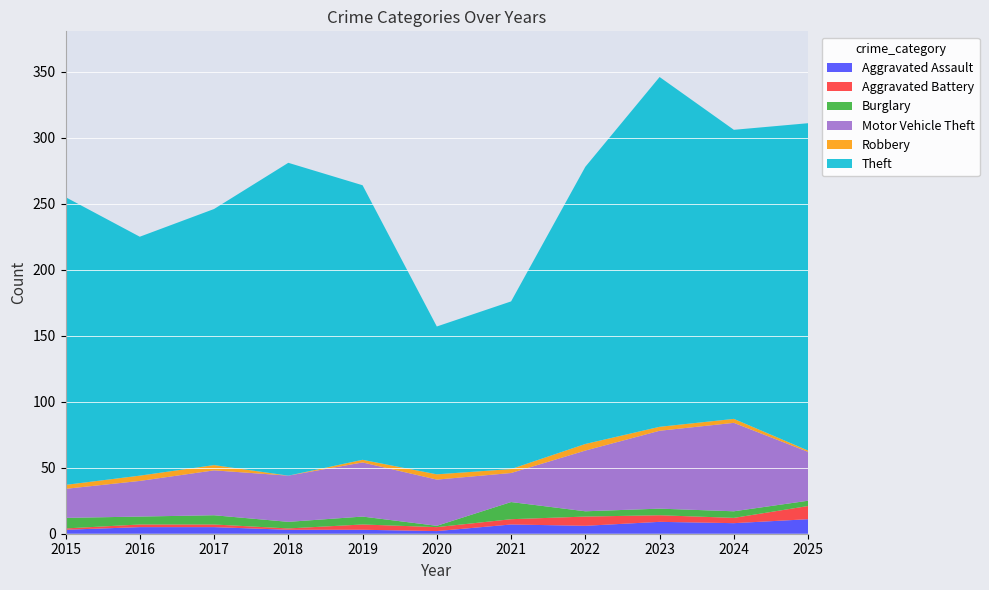

Reading left to right, extract all data points from this chart.

Aggravated Assault: 2015=3	2016=5	2017=5	2018=3	2019=3	2020=2	2021=7	2022=6	2023=9	2024=8	2025=11
Aggravated Battery: 2015=1	2016=2	2017=2	2018=1	2019=4	2020=3	2021=4	2022=7	2023=5	2024=4	2025=10
Burglary: 2015=8	2016=6	2017=7	2018=5	2019=6	2020=1	2021=13	2022=4	2023=5	2024=5	2025=4
Motor Vehicle Theft: 2015=22	2016=27	2017=34	2018=35	2019=41	2020=35	2021=22	2022=46	2023=59	2024=67	2025=37
Robbery: 2015=3	2016=4	2017=4	2018=0	2019=2	2020=4	2021=3	2022=5	2023=3	2024=3	2025=1
Theft: 2015=218	2016=181	2017=194	2018=237	2019=208	2020=112	2021=127	2022=210	2023=265	2024=219	2025=248